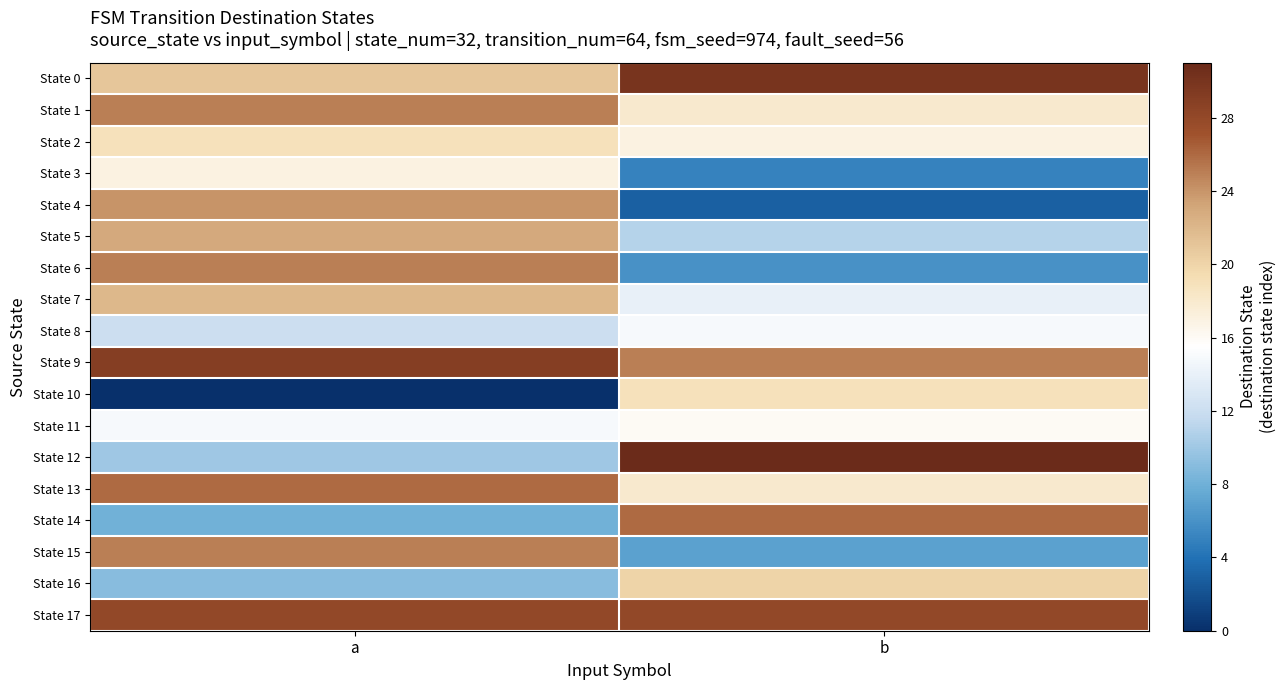

Between a and b, which is larger?

b